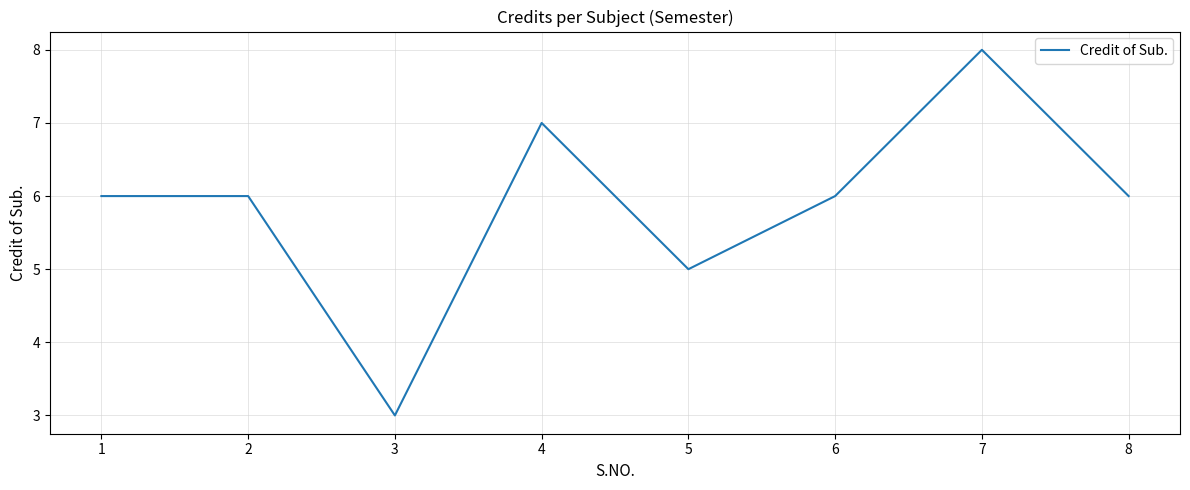

At which category does the data reach its first local valley?

3